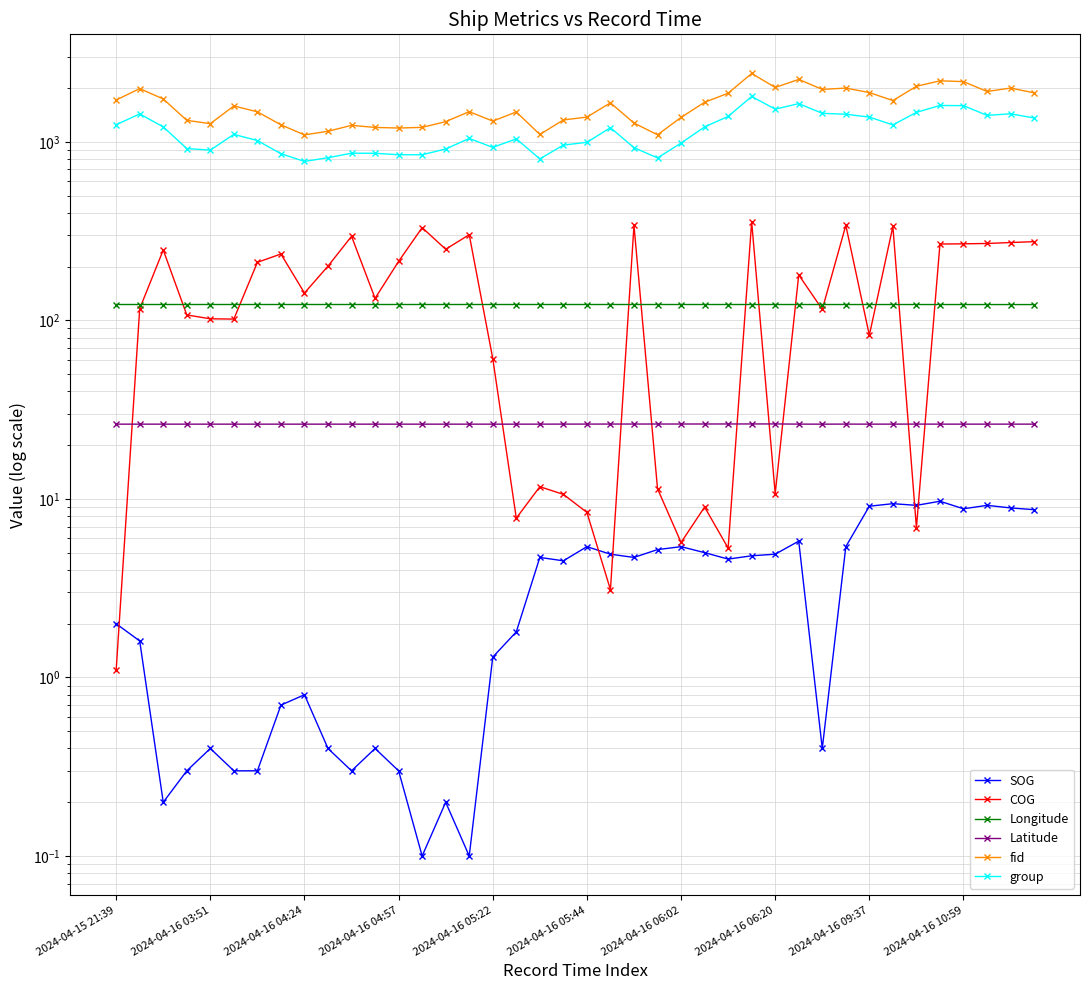

Is it true that COG equals 12.7 at 2024-04-16 05:44?

False